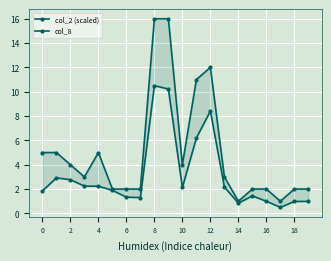

True or false: col_2 (scaled) and col_8 cross at least once.

False